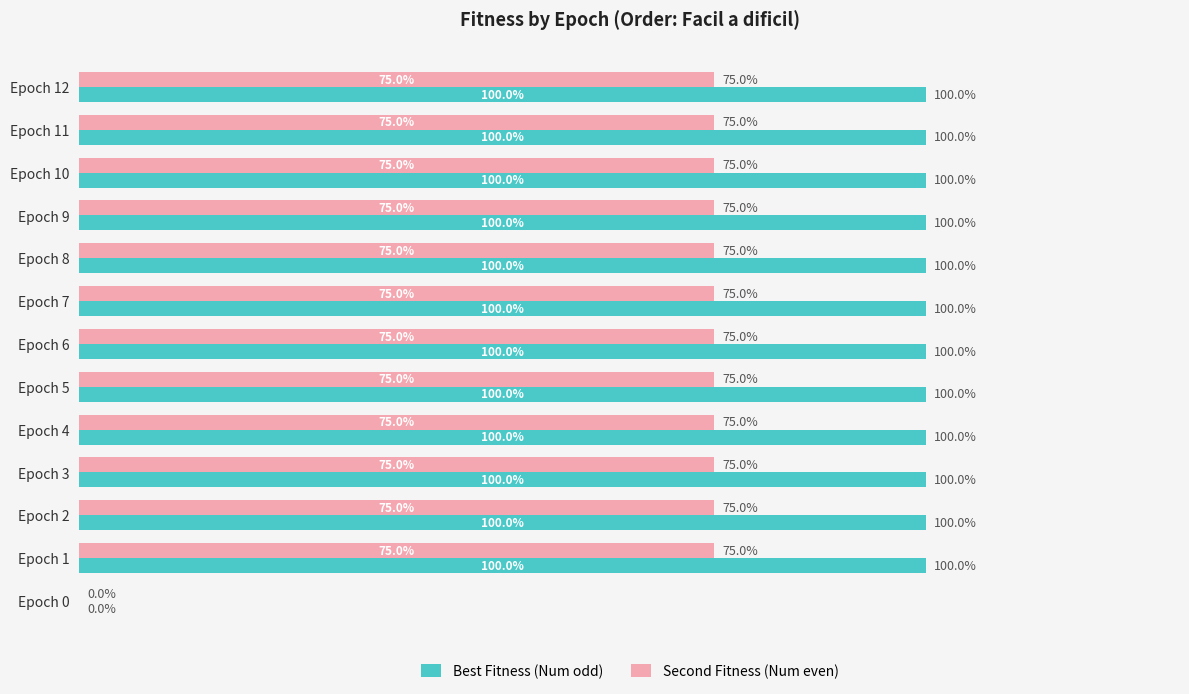

At which label is Best Fitness (Num odd) closest to 50?

Epoch 0